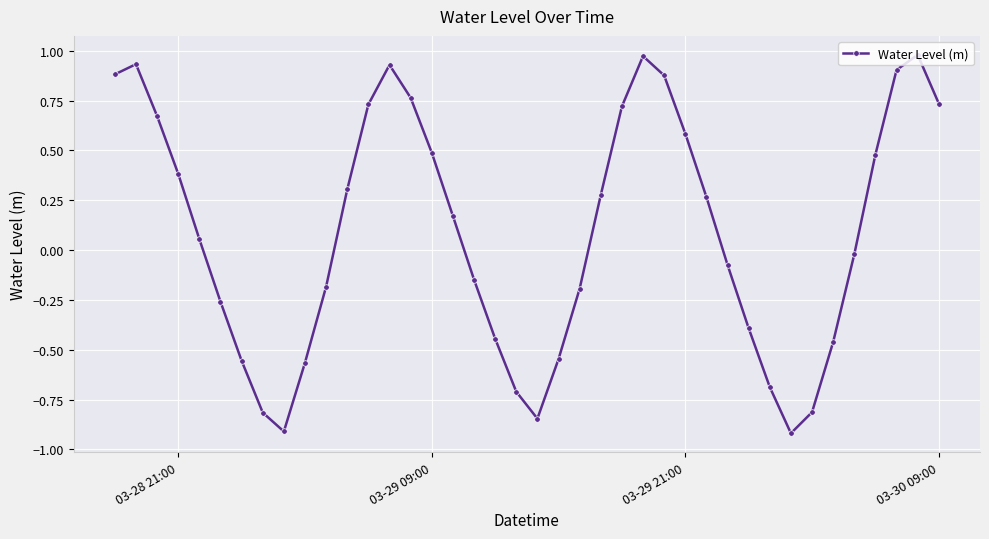

What is the sum of all values?

3.6